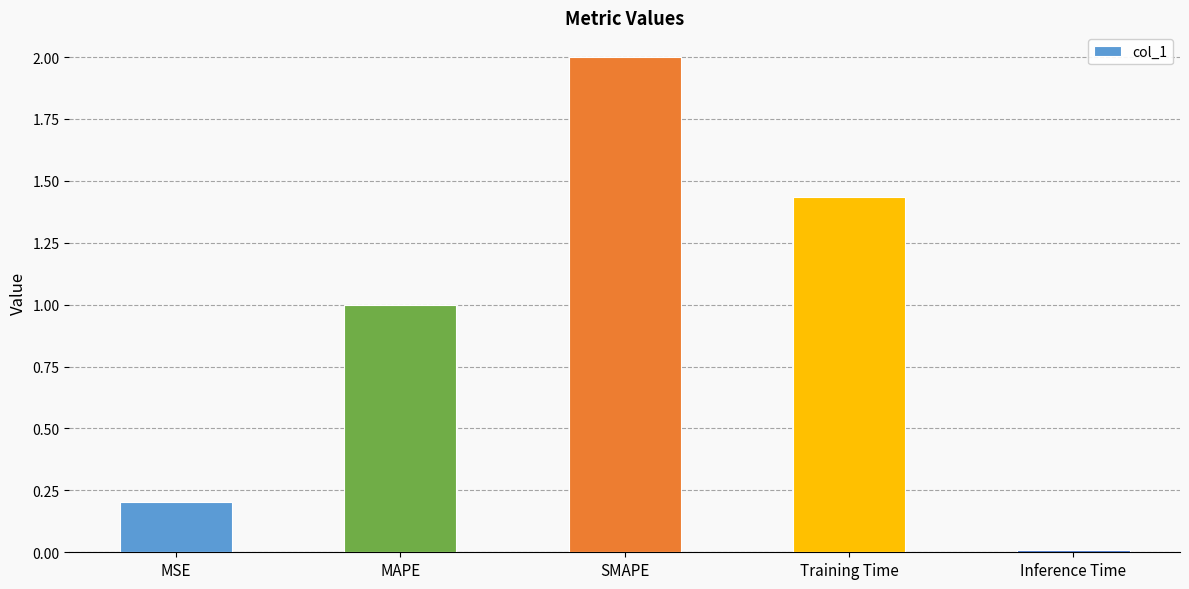

Where is the data nearest to the value 1?

MAPE